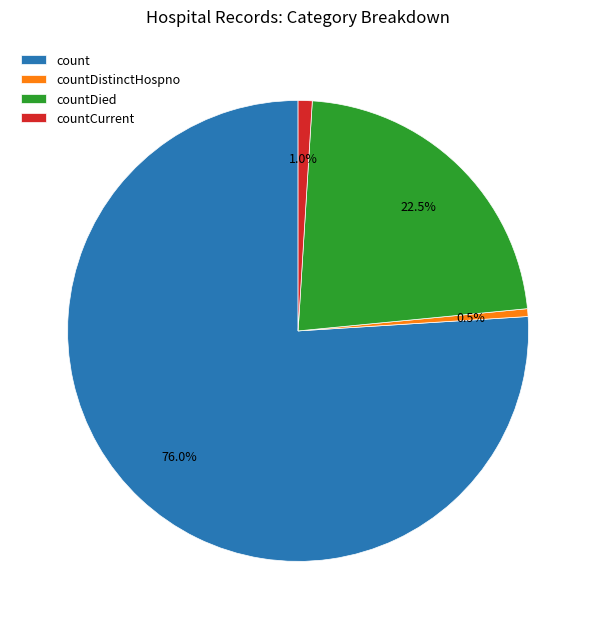

What percentage is the count slice, to the nearest percent?

76%